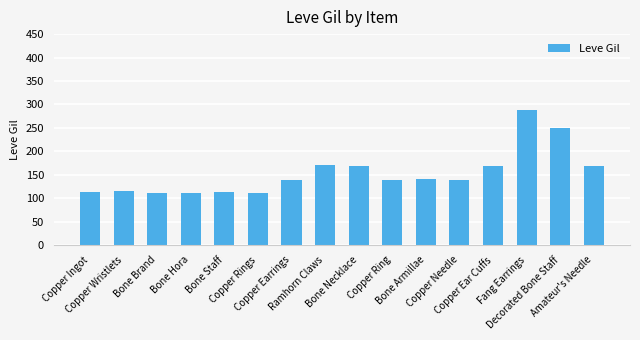

Is it true that the value at Copper Rings is 167?

False